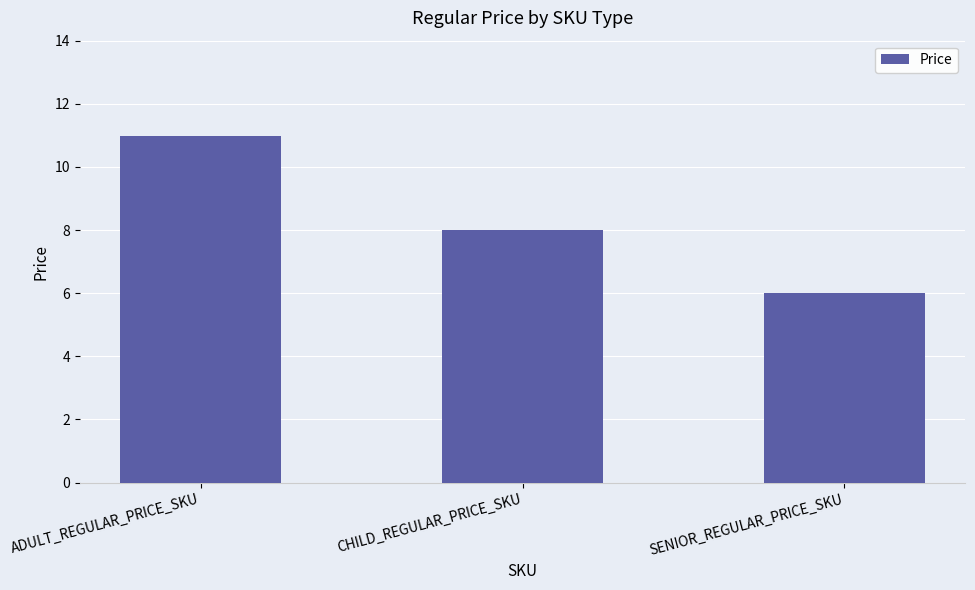

List the labels in order of value, smallest first.

SENIOR_REGULAR_PRICE_SKU, CHILD_REGULAR_PRICE_SKU, ADULT_REGULAR_PRICE_SKU